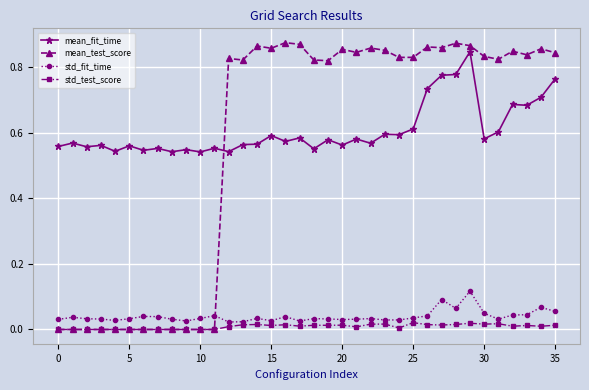

How many categories are shown in the chart?

36